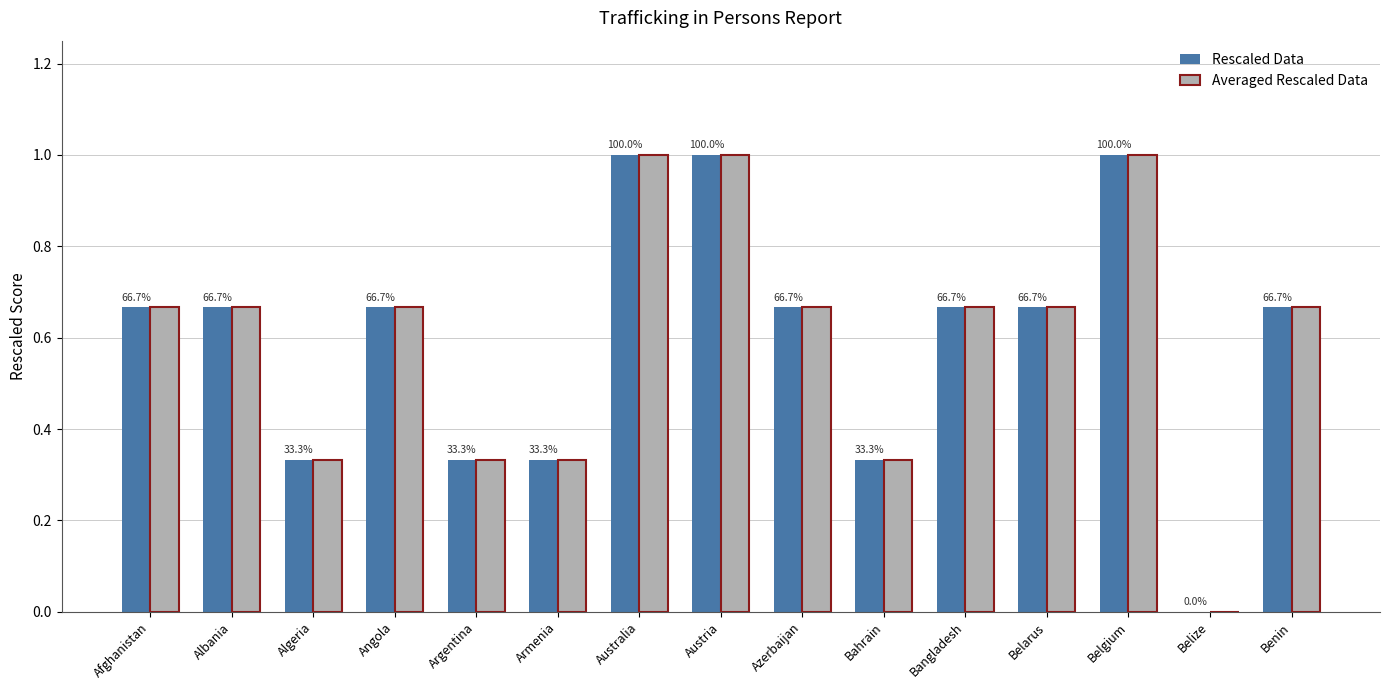

Reading right to left, what are all the values shown in this chart?

Rescaled Data: 0.7	0.0	1.0	0.7	0.7	0.3	0.7	1.0	1.0	0.3	0.3	0.7	0.3	0.7	0.7
Averaged Rescaled Data: 0.7	0.0	1.0	0.7	0.7	0.3	0.7	1.0	1.0	0.3	0.3	0.7	0.3	0.7	0.7